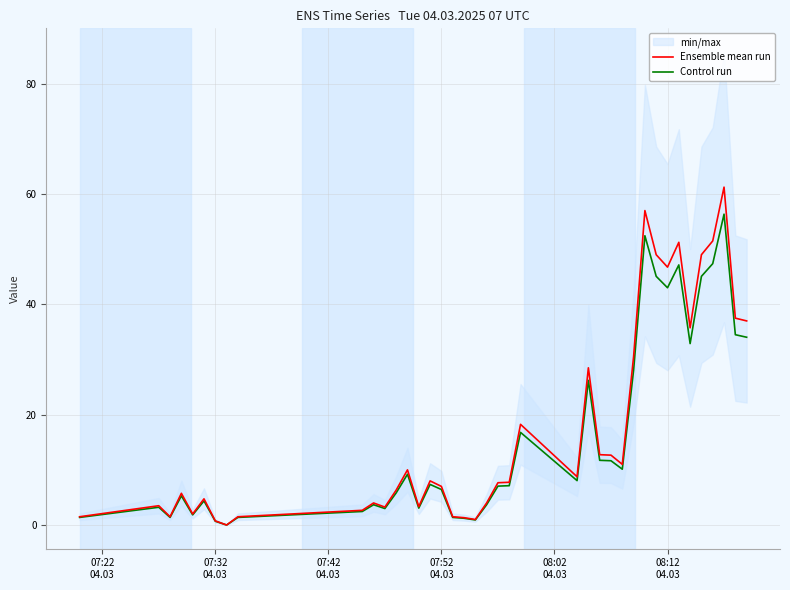

Reading left to right, what are all the values shown in this chart?

Ensemble mean run: 1.5	3.5	1.5	5.8	2.0	4.8	0.8	0.0	1.5	2.7	4.0	3.2	6.3	10.0	3.3	8.0	7.0	1.5	1.3	1.0	4.0	7.7	7.8	18.2	8.8	28.5	12.8	12.7	11.0	30.5	57.0	49.0	46.8	51.2	35.8	49.0	51.5	61.2	37.5	37.0
Control run: 1.4	3.2	1.4	5.3	1.8	4.4	0.7	0.0	1.4	2.5	3.7	3.0	5.8	9.2	3.1	7.4	6.4	1.4	1.2	0.9	3.7	7.1	7.1	16.8	8.1	26.2	11.7	11.7	10.1	28.1	52.4	45.1	43.0	47.1	32.9	45.1	47.4	56.4	34.5	34.0